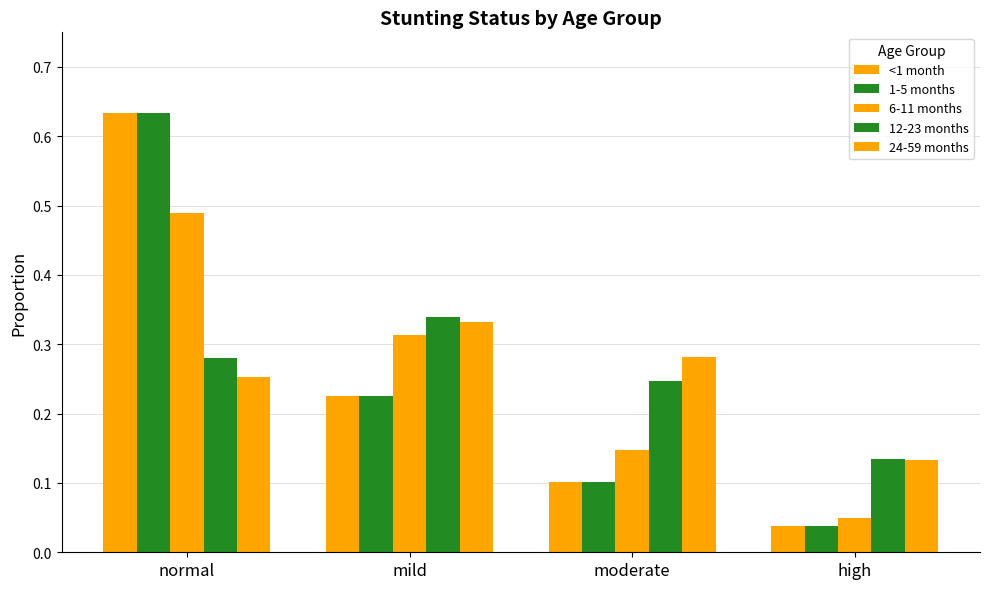

Is it true that 12-23 months equals 0.2 at moderate?

True